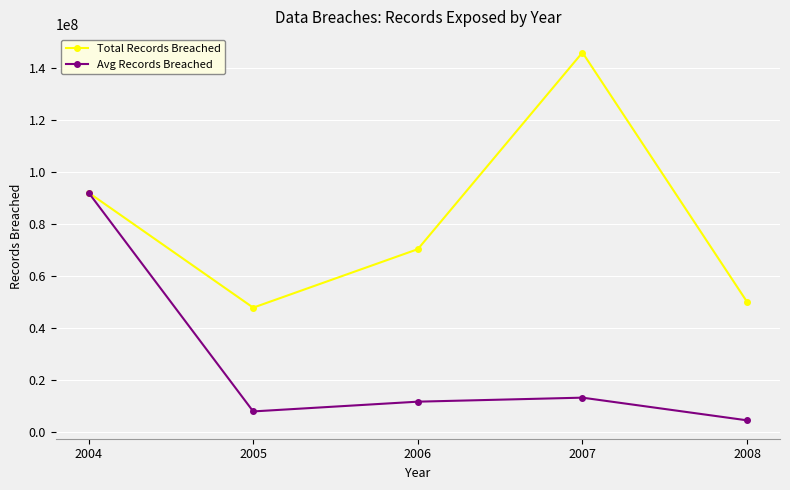

Read the Total Records Breached value at 2006.

70296000